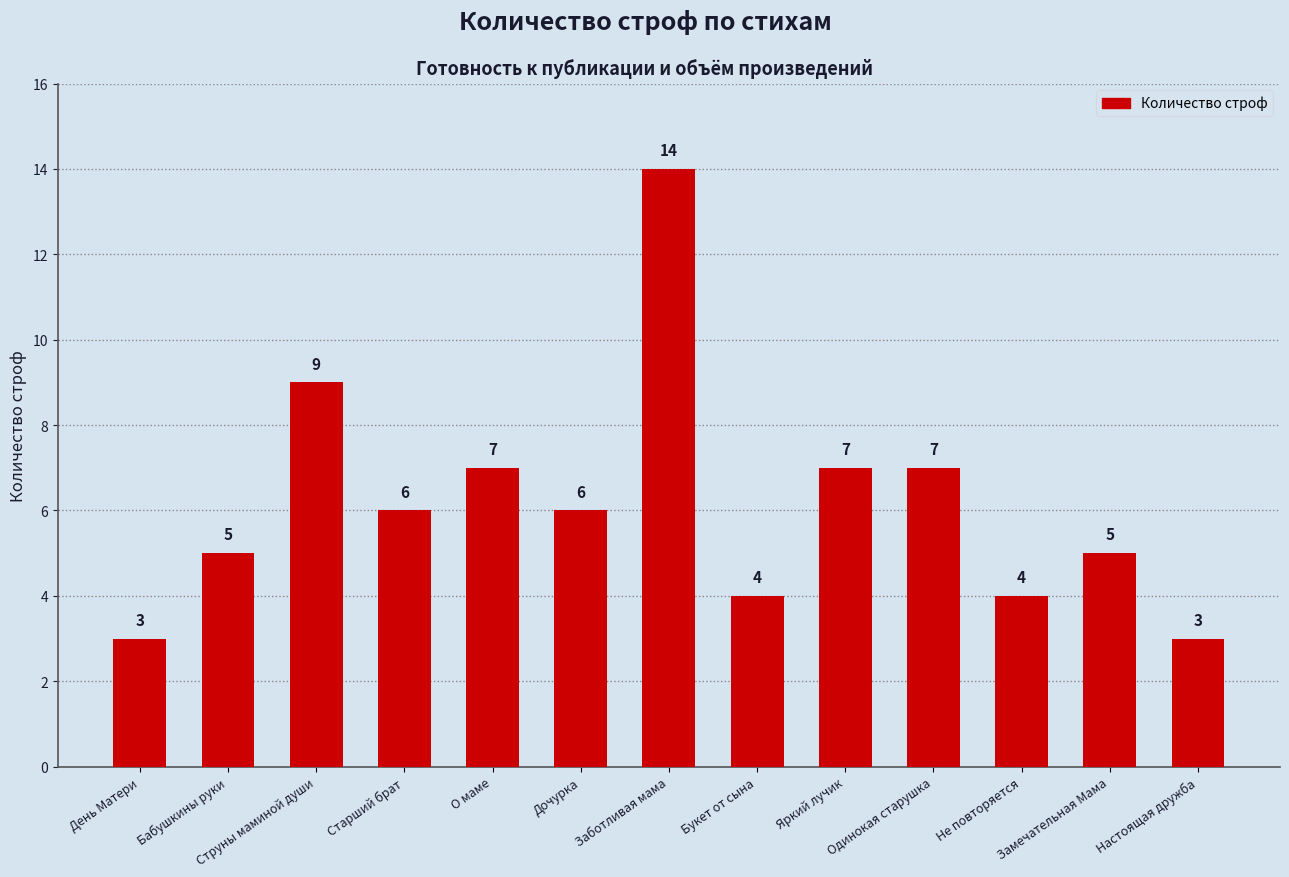

Where does the data first go above 6?

Струны маминой души